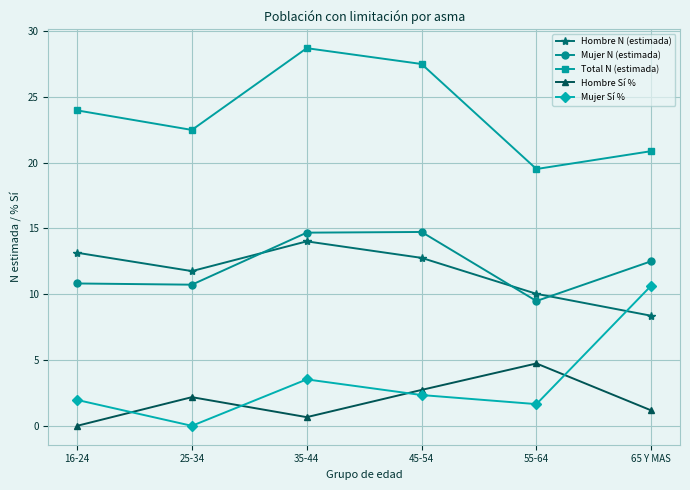

How many intersections are there between Mujer N (estimada) and Hombre N (estimada)?

3